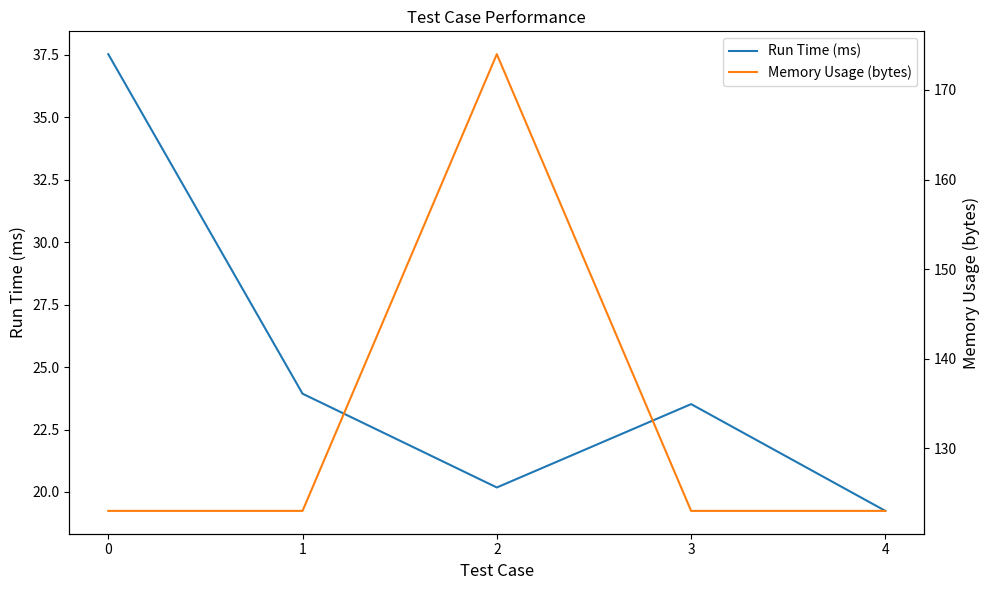

Reading left to right, list all the values displayed in this chart.

Run Time (ms): 37.5	23.9	20.2	23.5	19.2
Memory Usage (bytes): 123.0	123.0	174.0	123.0	123.0